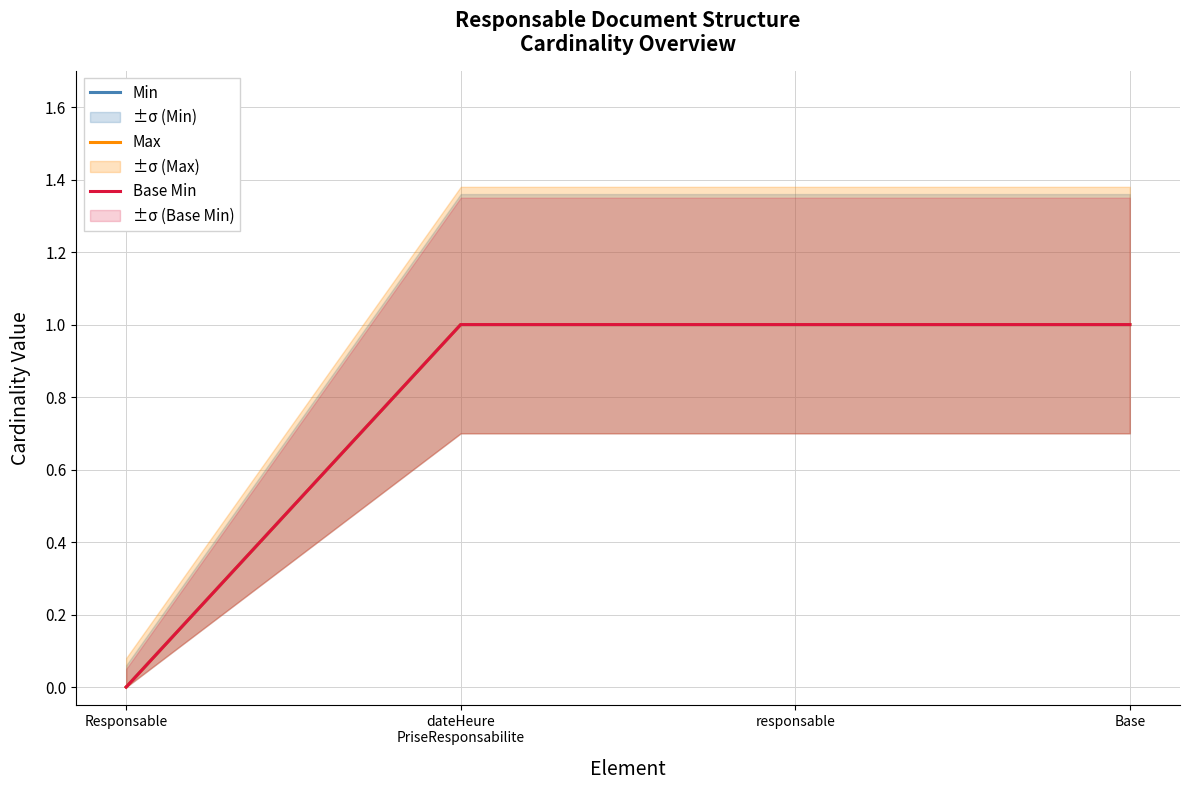

At dateHeure
PriseResponsabilite, list the series in order from smallest to largest.

Min, Max, Base Min